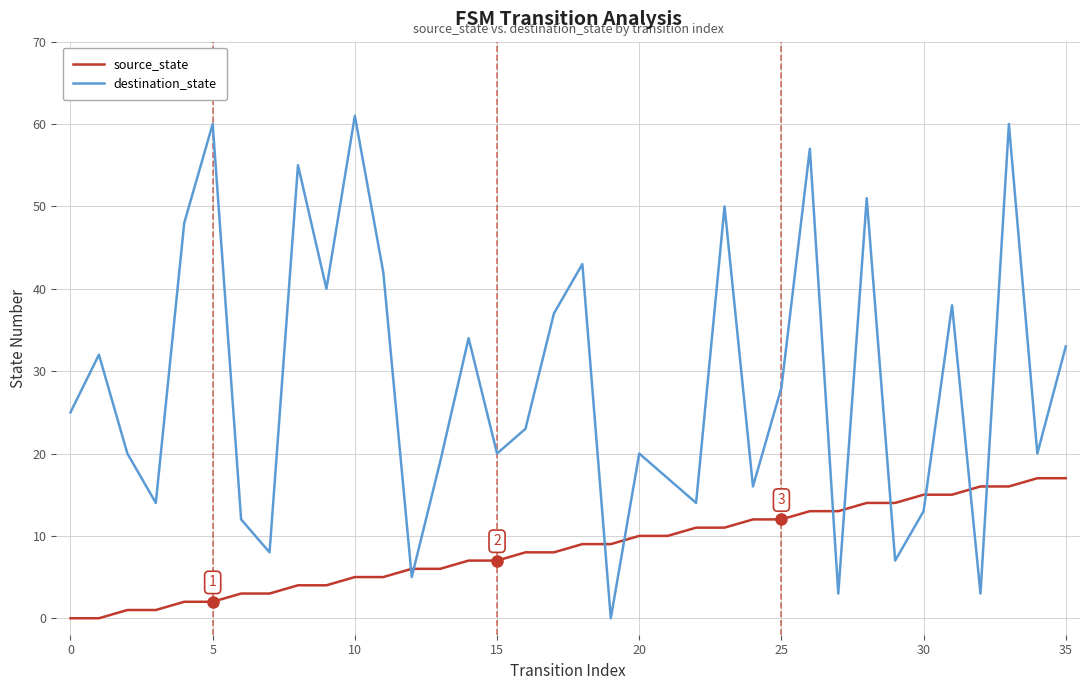

Which series has the largest range (max minus min)?

destination_state